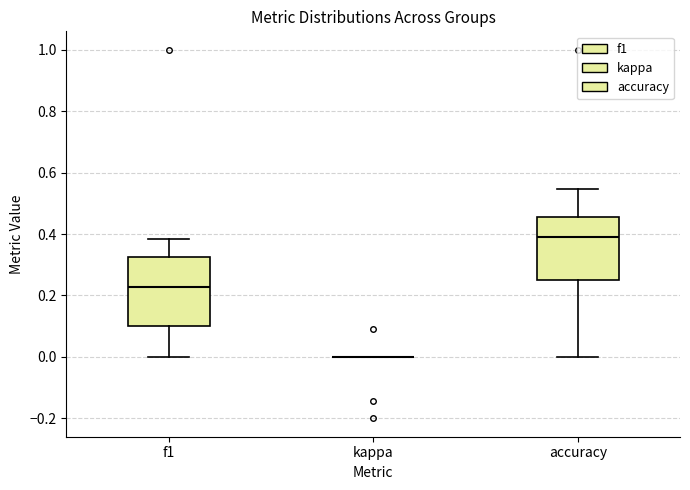

Comparing the boxes themselves (not the whiskers), which one is the tallest?

f1